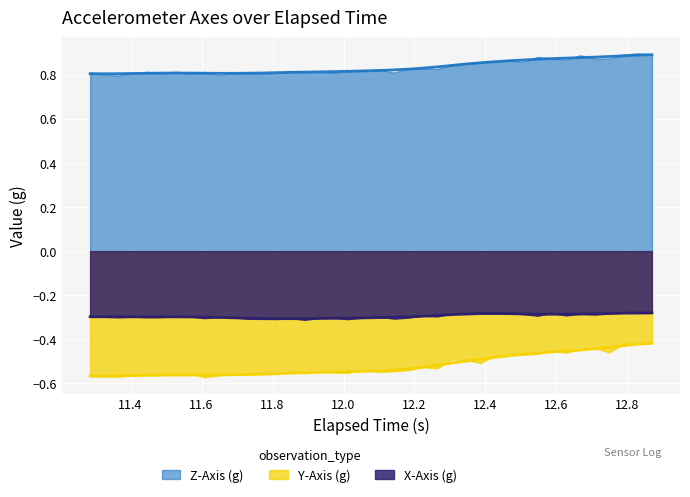

What is the highest value of the Z-Axis (g) series?

0.9